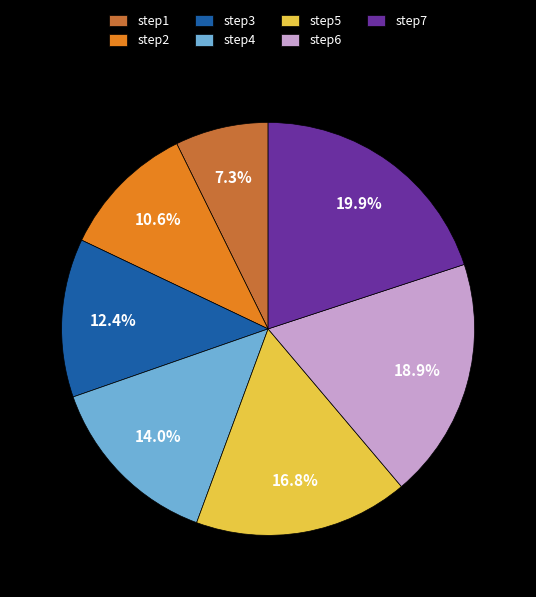

What portion of the pie excludes step1?

92.7%